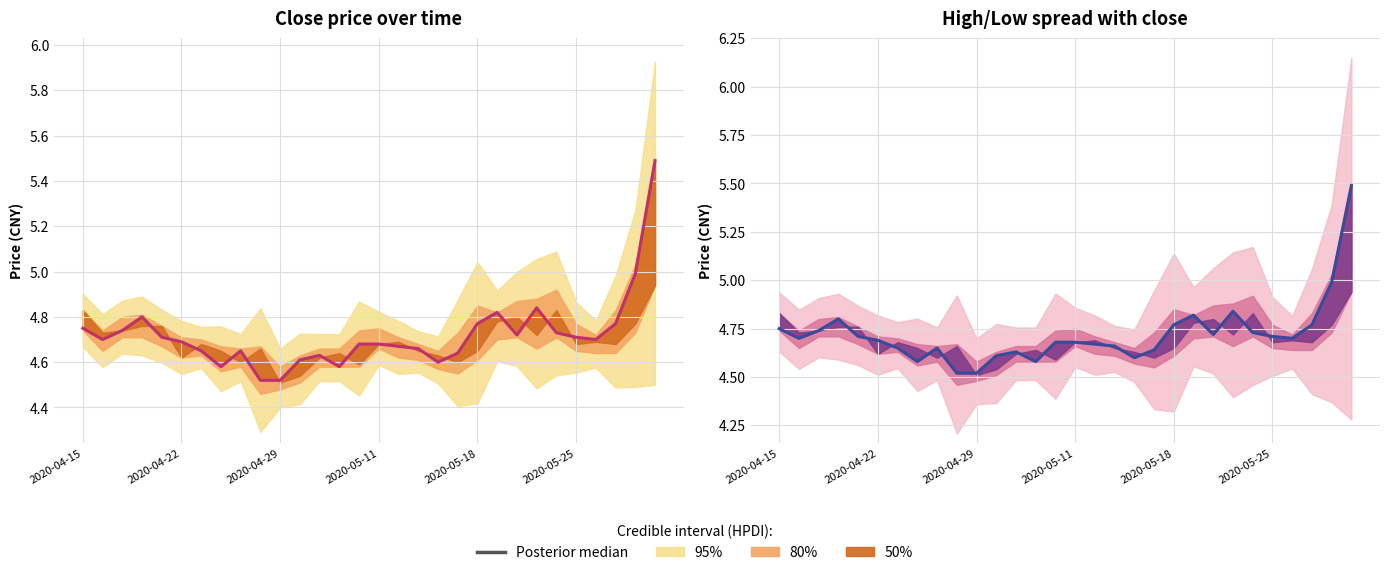

What is the difference between the values at 24 and 2020-05-11?

0.1